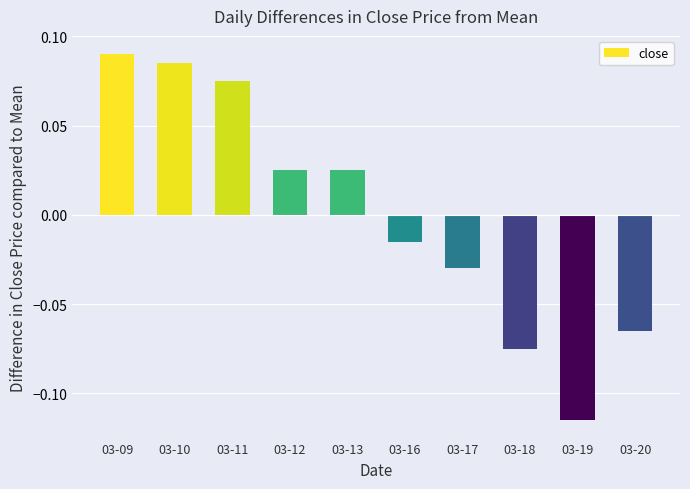

The value at 03-19 is -0.2. True or false?

False